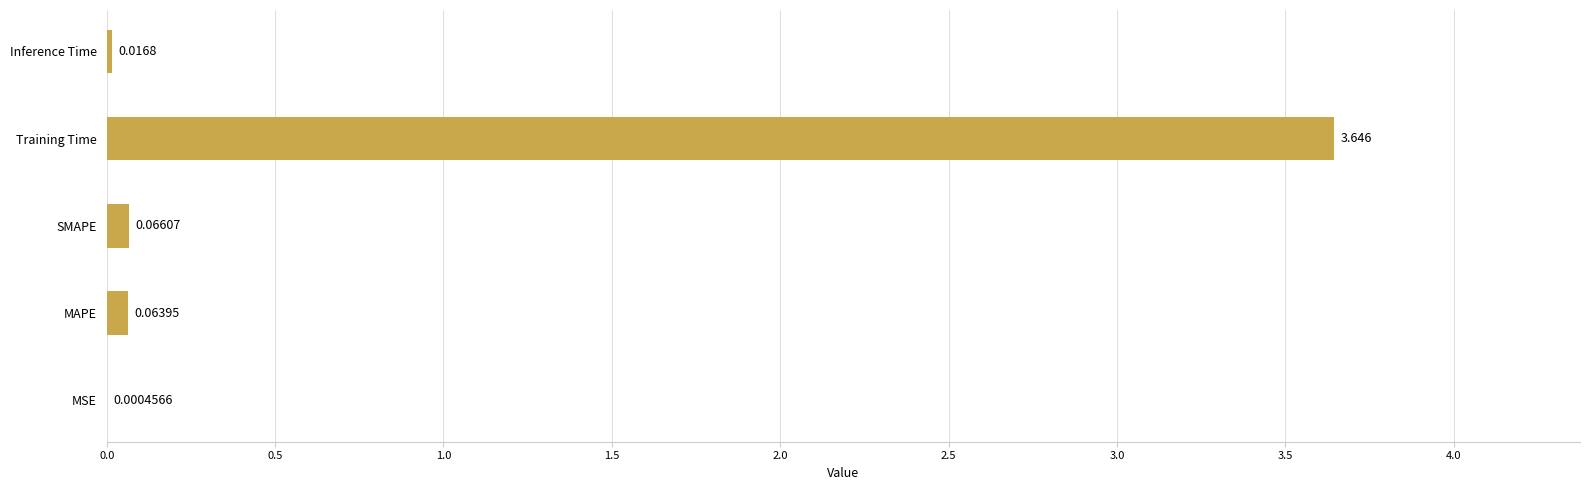

What is the sum of all values?

3.8